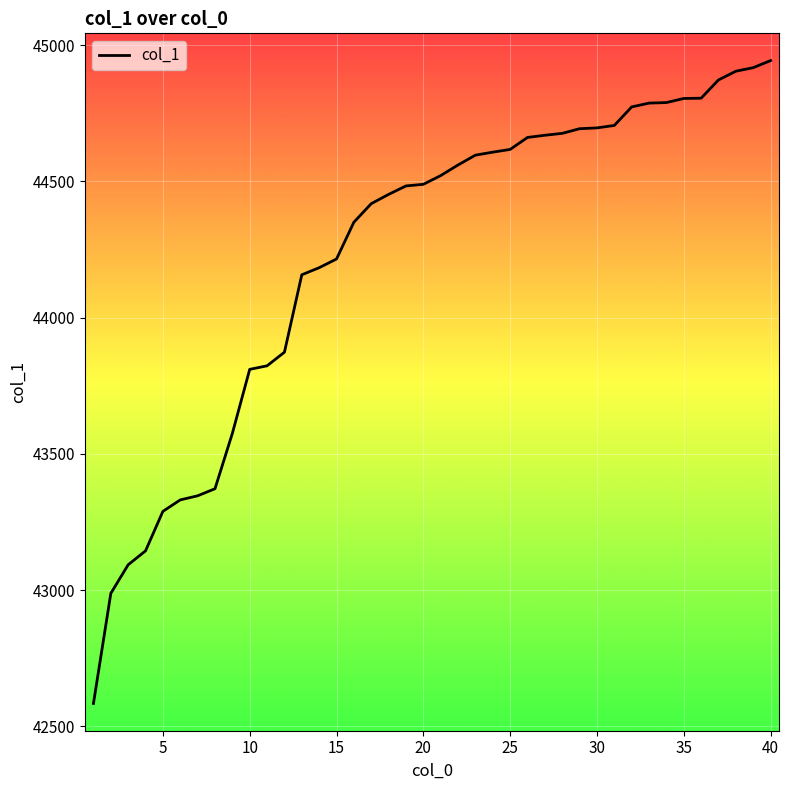

What is the difference between the maximum and minimum values?

2359